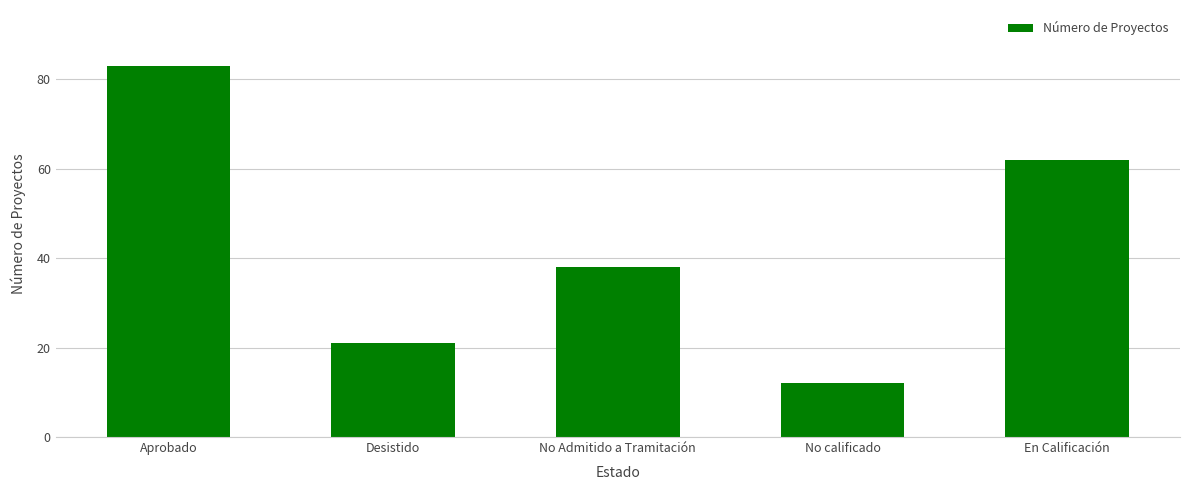

List the labels in order of value, largest first.

Aprobado, En Calificación, No Admitido a Tramitación, Desistido, No calificado